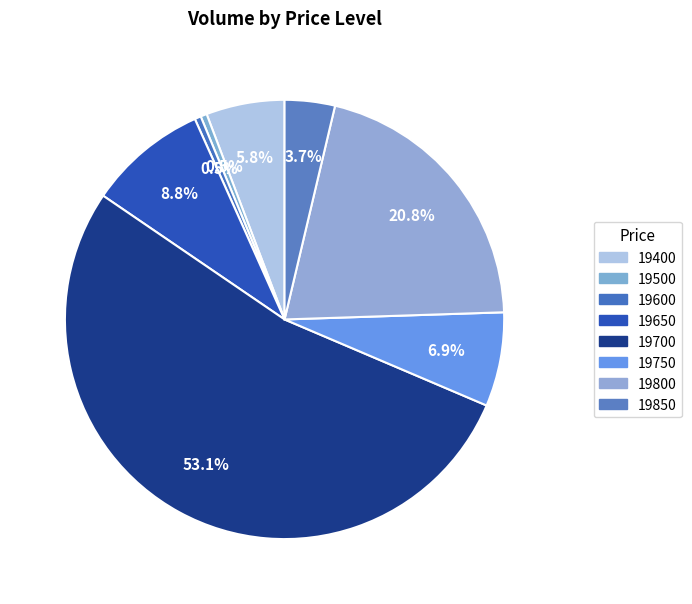

How many segments does this pie chart have?

8